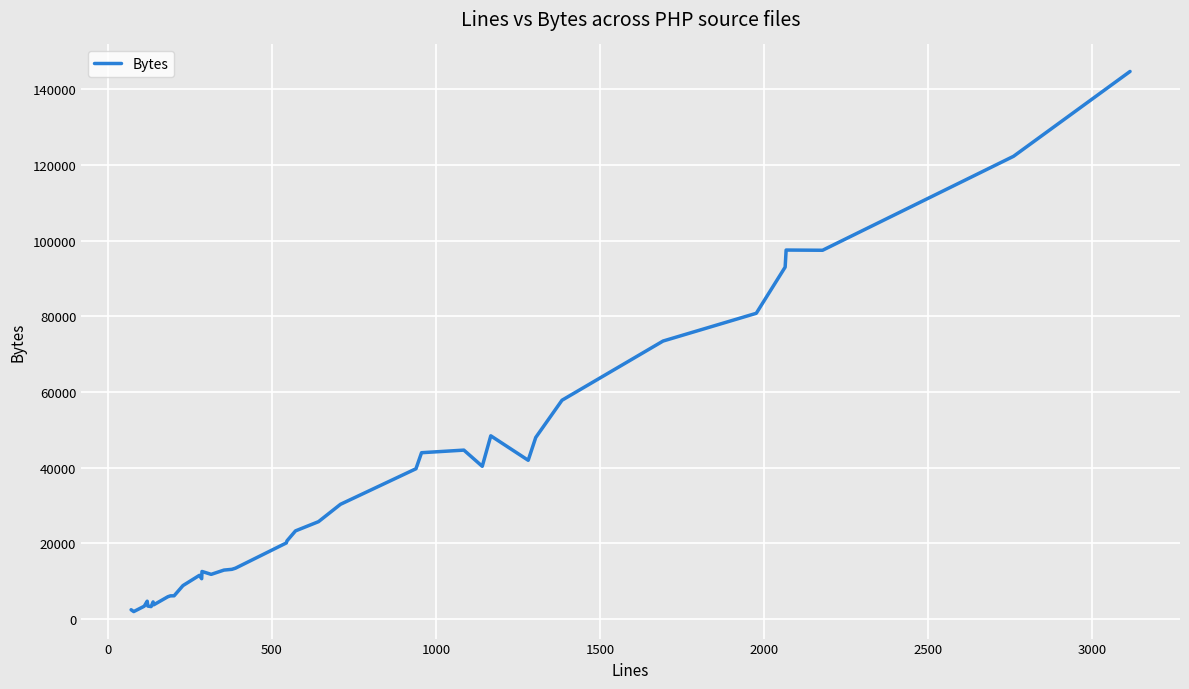

What is the difference between the maximum and minimum values?

142729